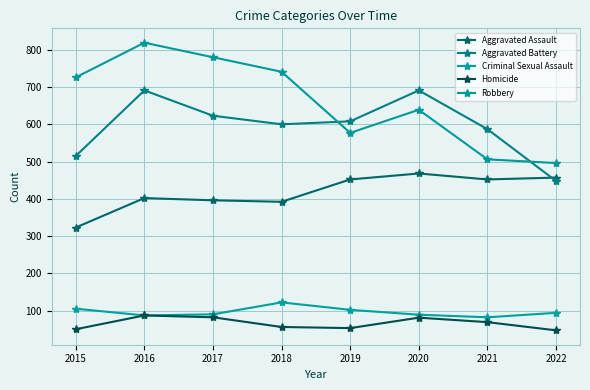

Which series has the largest total across all categories?

Robbery